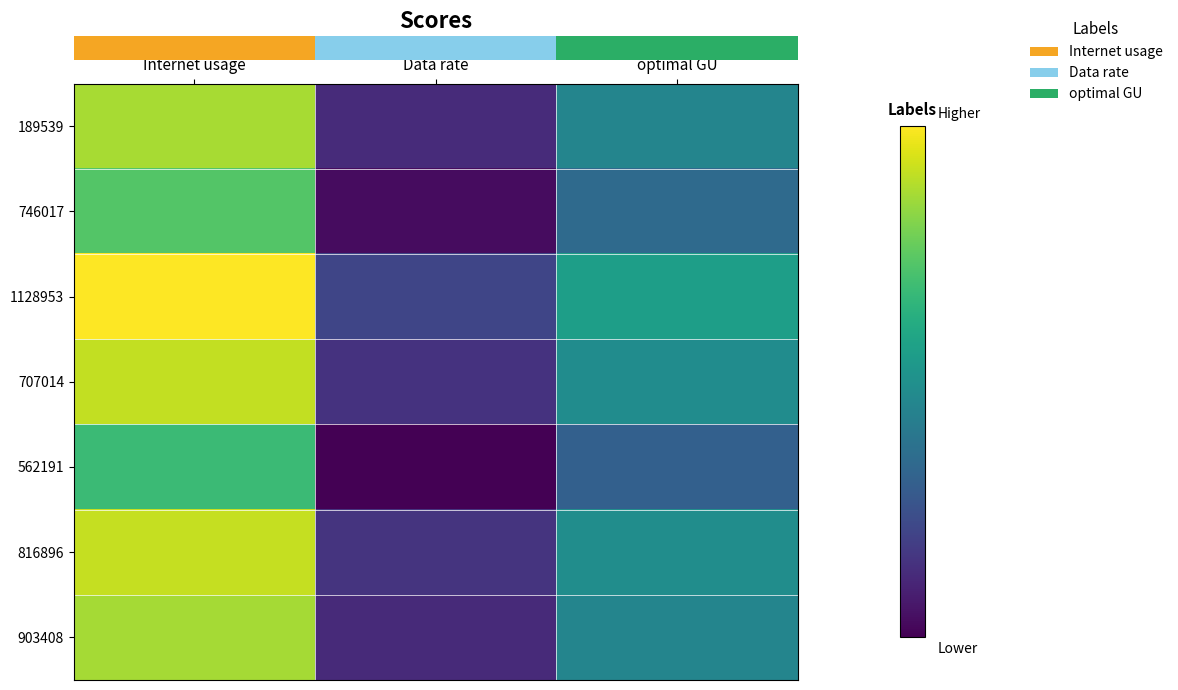

What is the greatest value displayed?

127.0